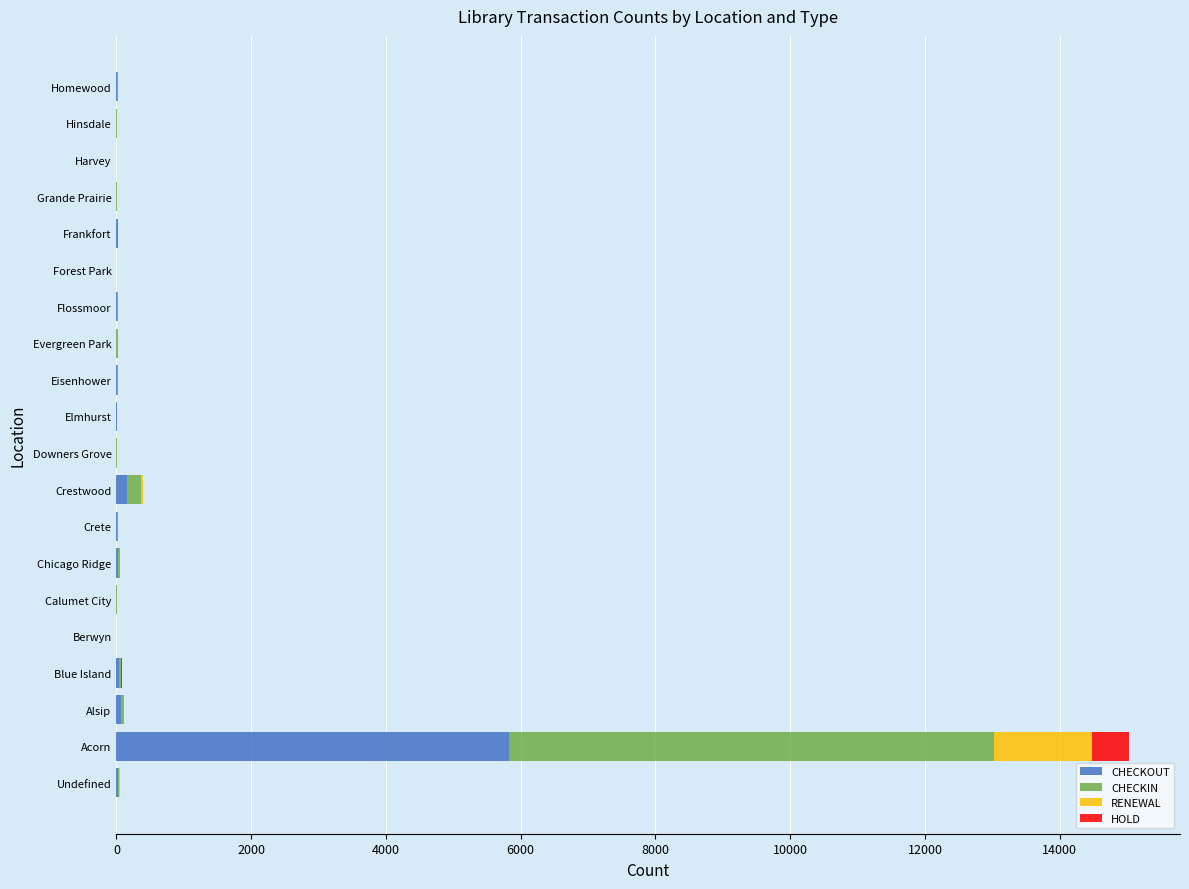

What are all the series names shown in the legend?

CHECKOUT, CHECKIN, RENEWAL, HOLD